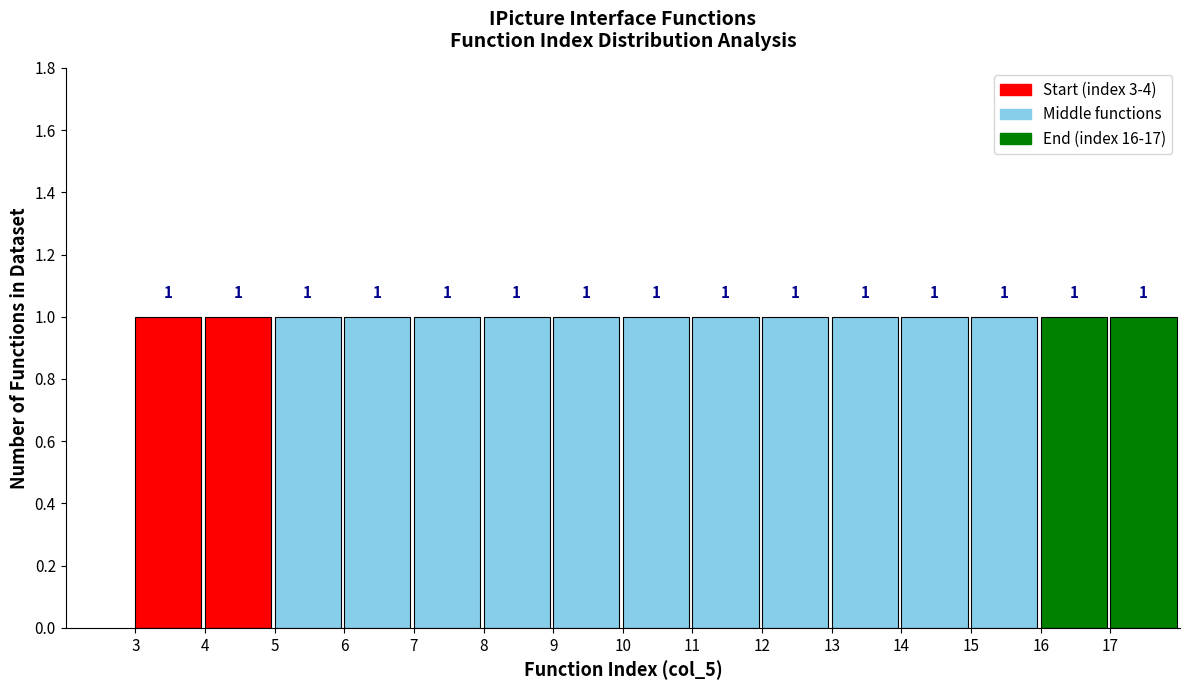

How tall is the bar that spans 13 to 14 on the x-axis?

1